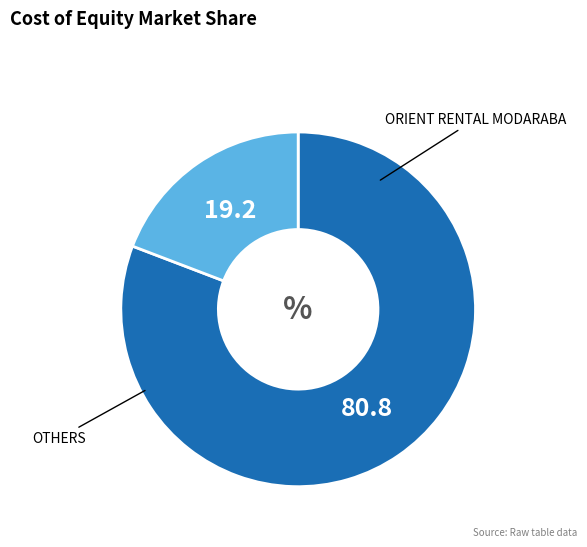

Is there a majority slice in this chart?

Yes